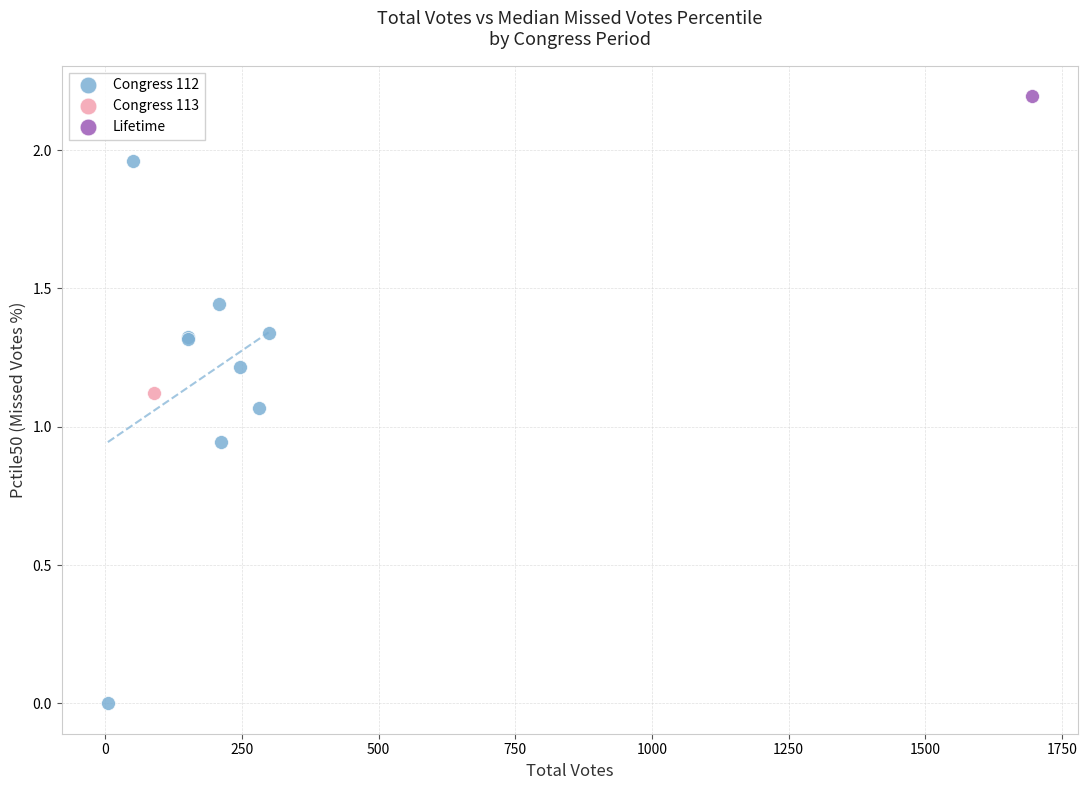

What are all the series names shown in the legend?

Congress 112, Congress 113, Lifetime